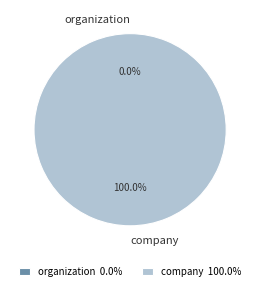

Combined, what portion of the pie is organization and company?

100.0%